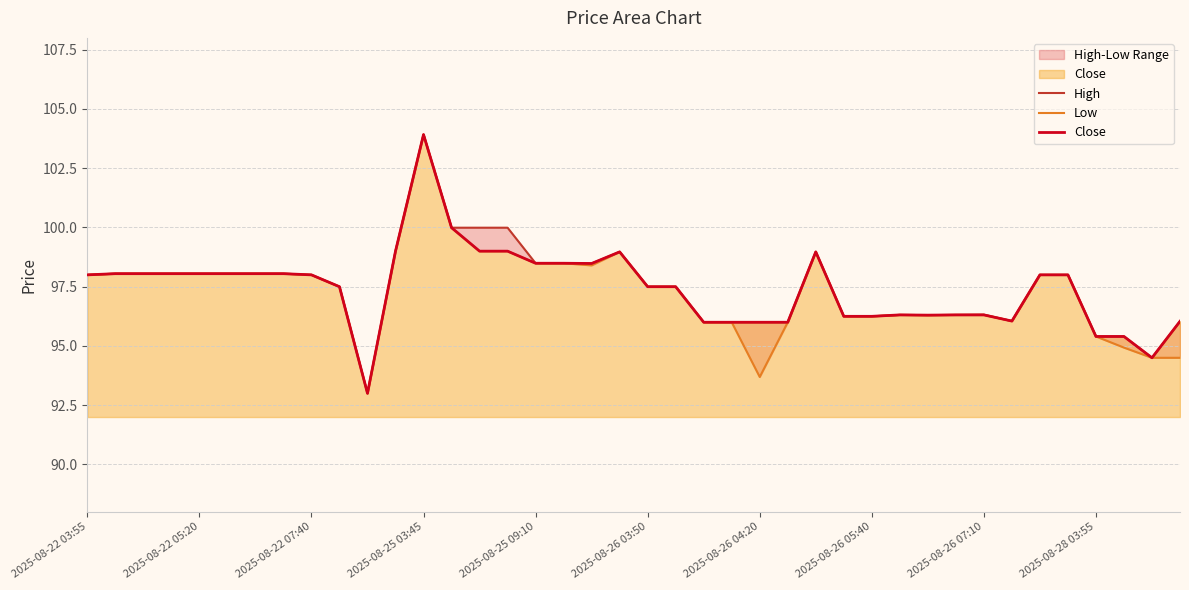

At which label does Close reach its peak?

2025-08-25 03:45